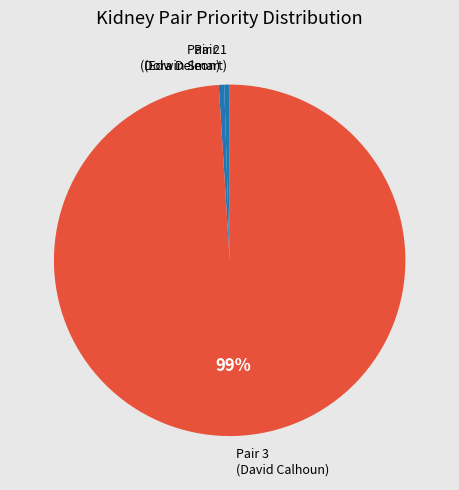

Count the number of slices in the pie.

3